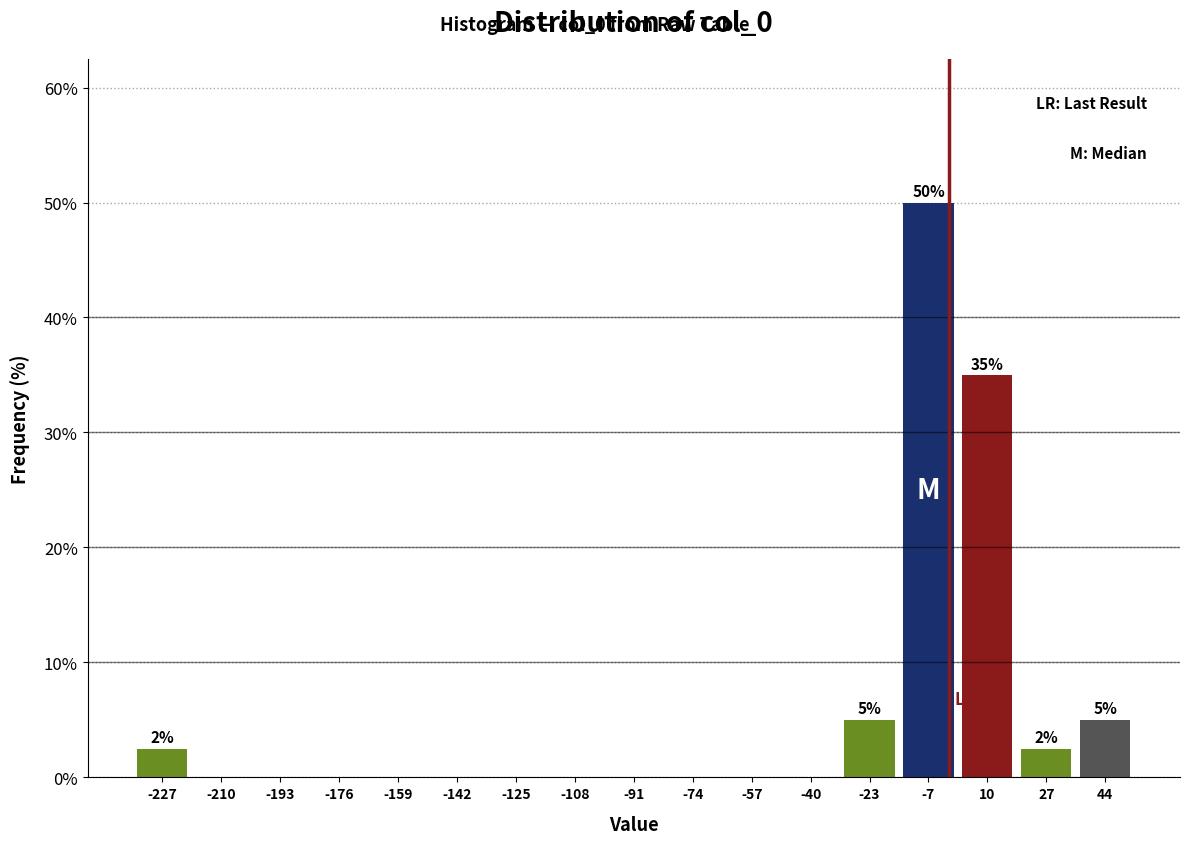

Over which range of the x-axis is the bar tallest?

-16 to 2